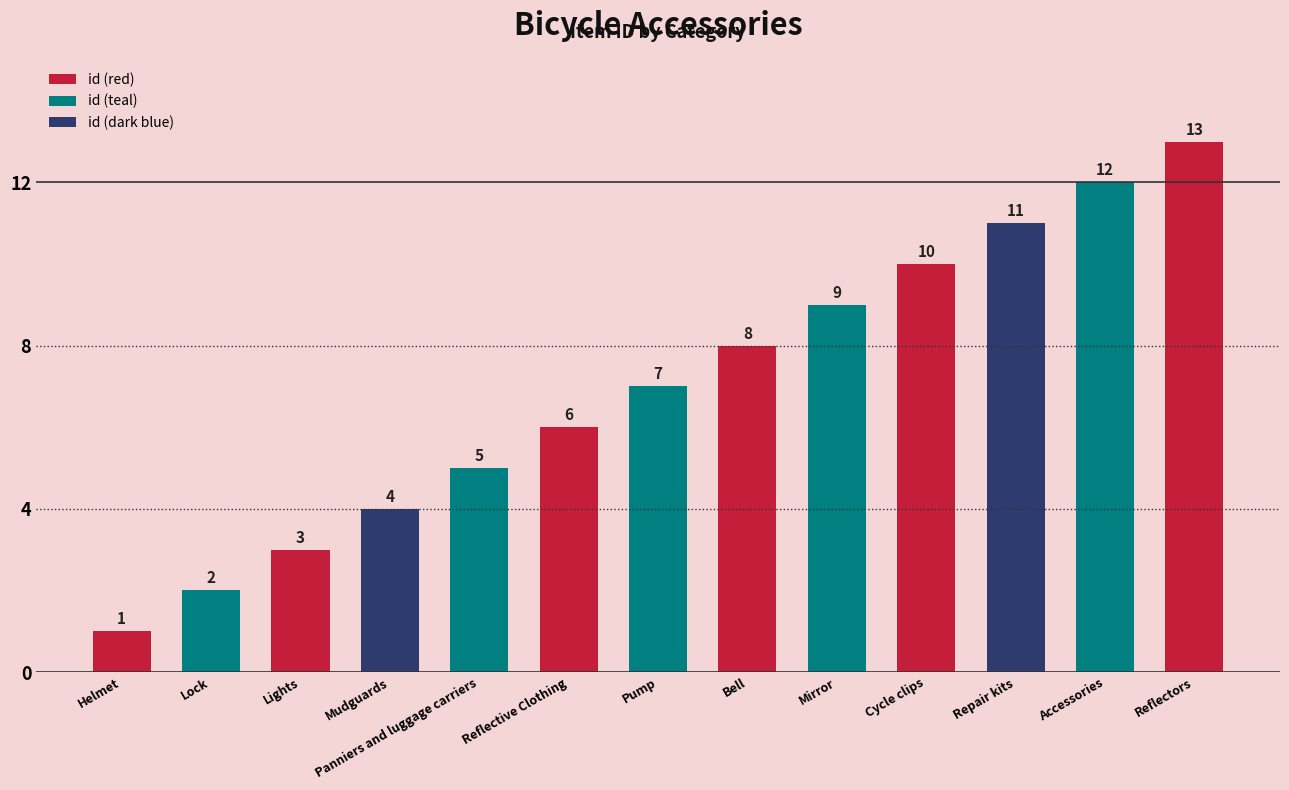

Reading right to left, what are all the values shown in this chart?

Reflectors=13	Accessories=12	Repair kits=11	Cycle clips=10	Mirror=9	Bell=8	Pump=7	Reflective Clothing=6	Panniers and luggage carriers=5	Mudguards=4	Lights=3	Lock=2	Helmet=1